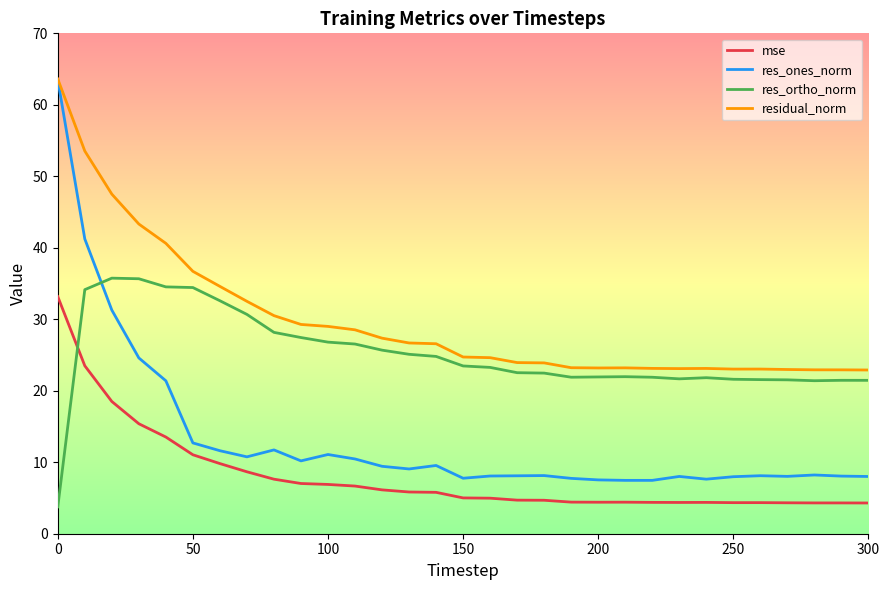

True or false: res_ones_norm has more than 1 interior local peaks.

True